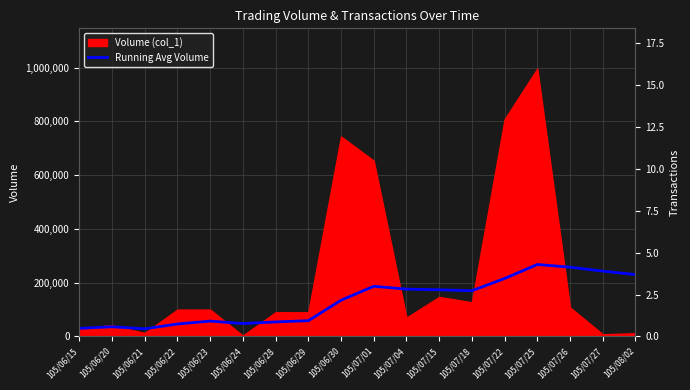

True or false: Running Avg Volume and Transactions (col_8) intersect in this chart.

False